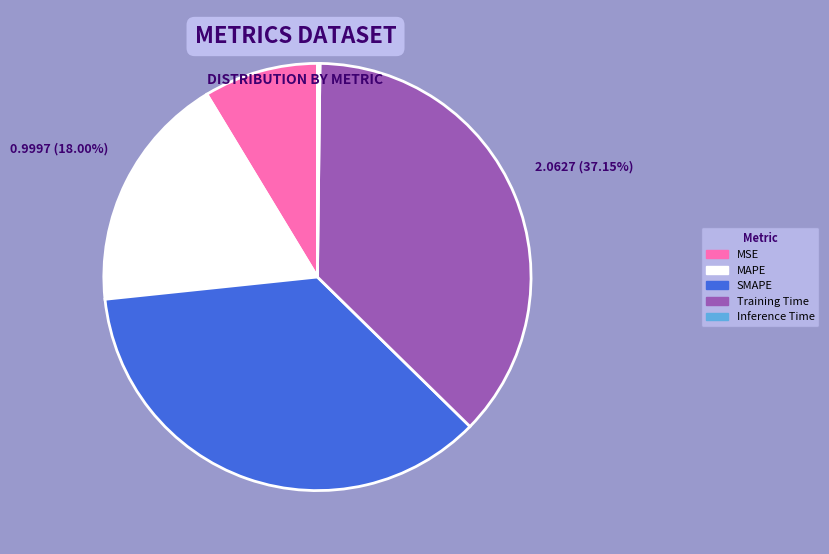

Is there any slice that represents more than half of the pie?

No